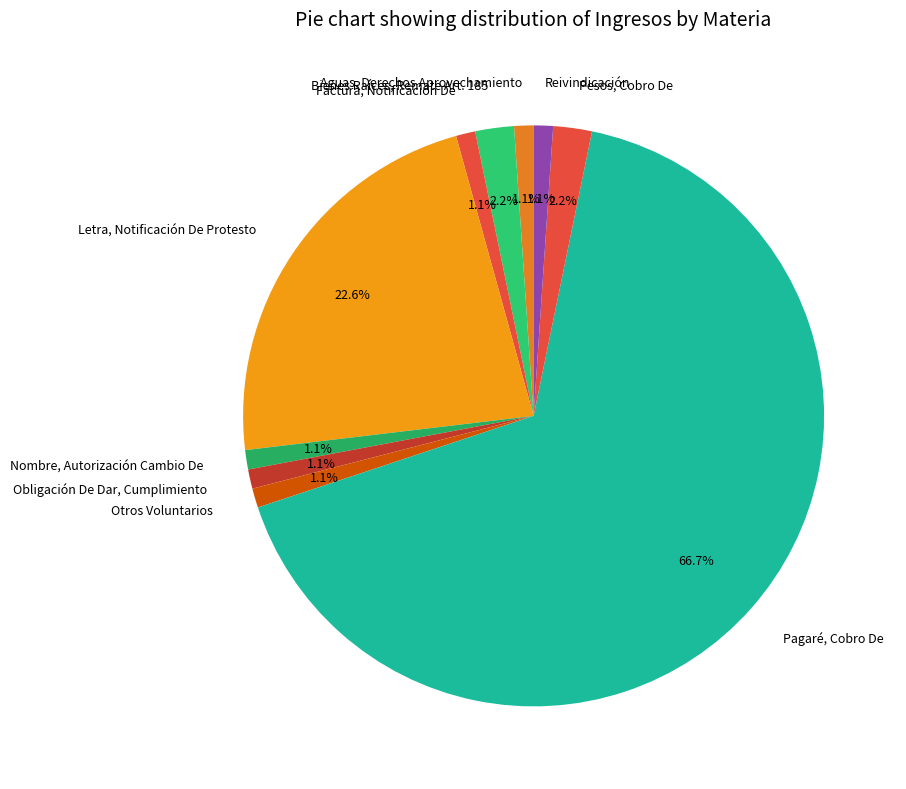

To the nearest percent, what portion does Pesos, Cobro De represent?

2%